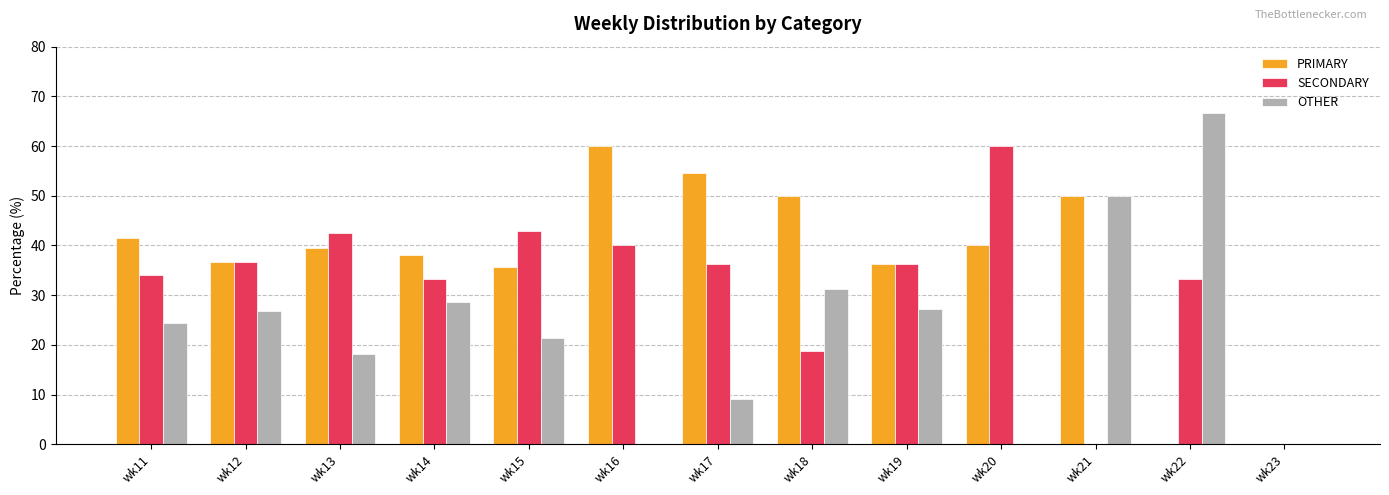

Is it true that PRIMARY equals 16.6 at wk19?

False